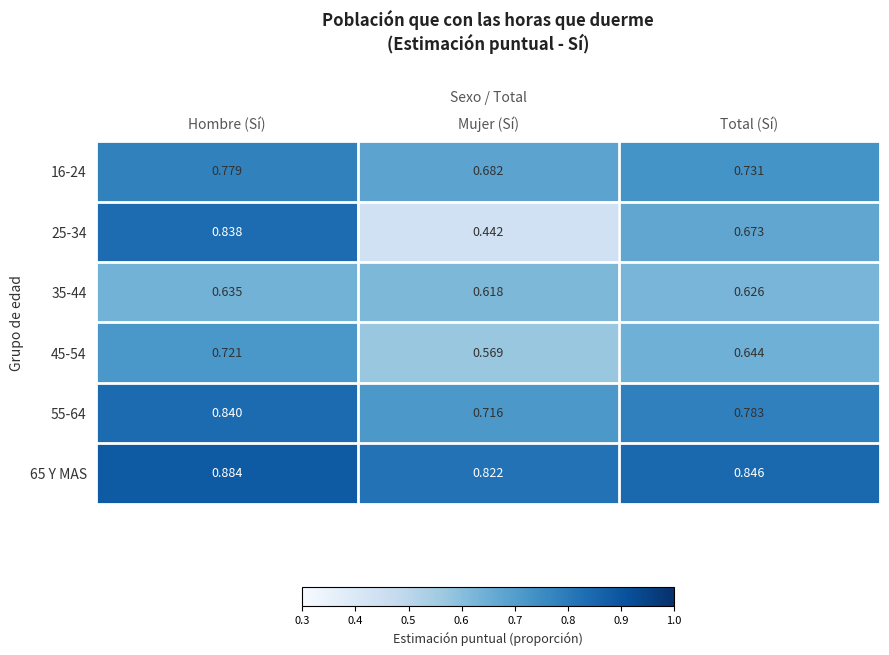

Which category has the highest value in the 65 Y MAS series?

Hombre (Sí)